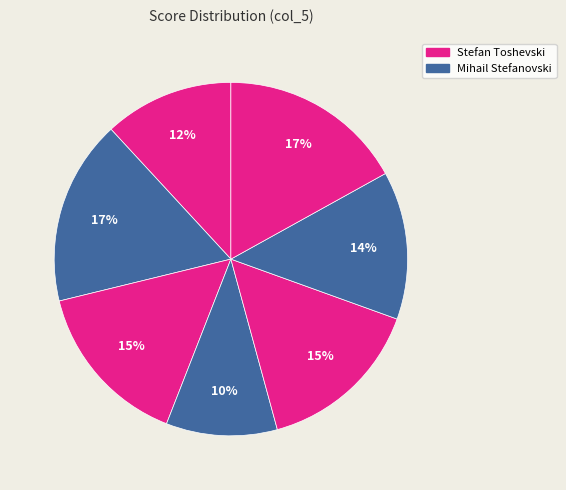

How many slices are in this pie chart?

7